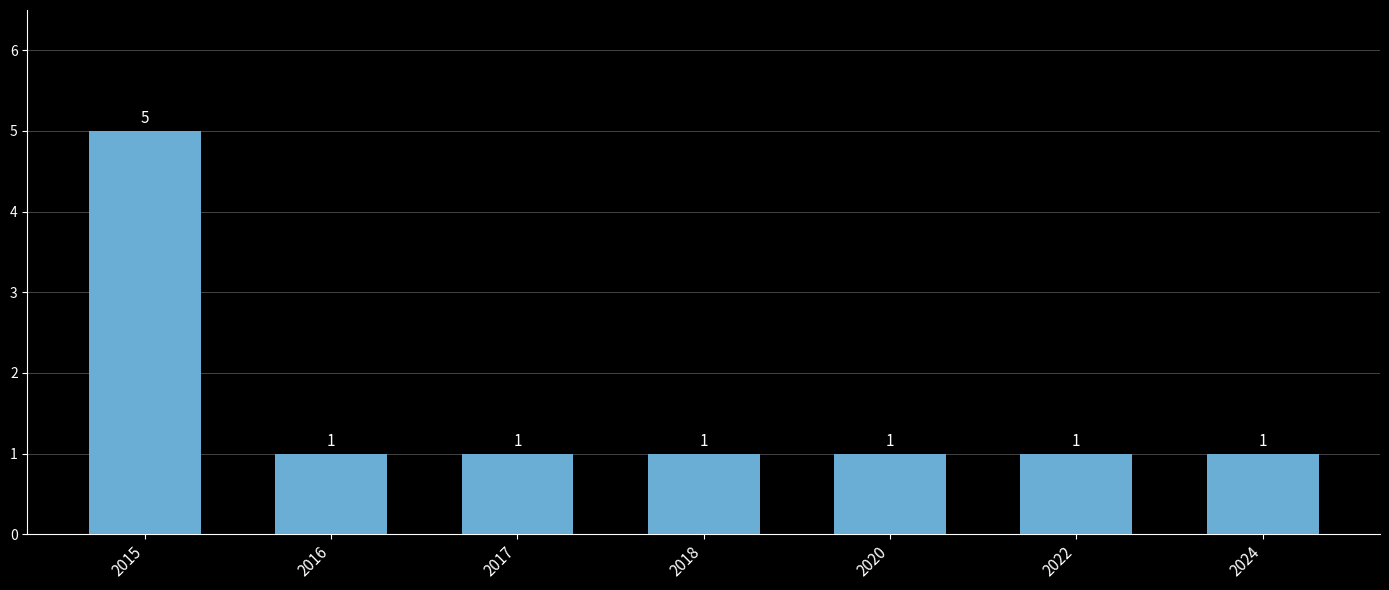

Count the values in the range 1 to 2.

6